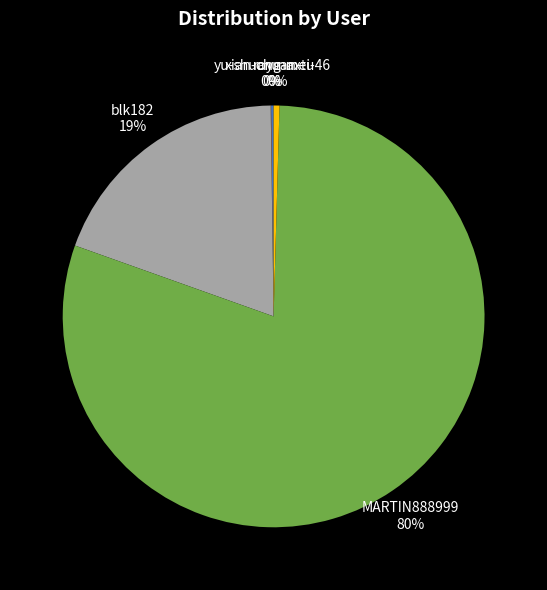

Does any single category account for the majority?

Yes